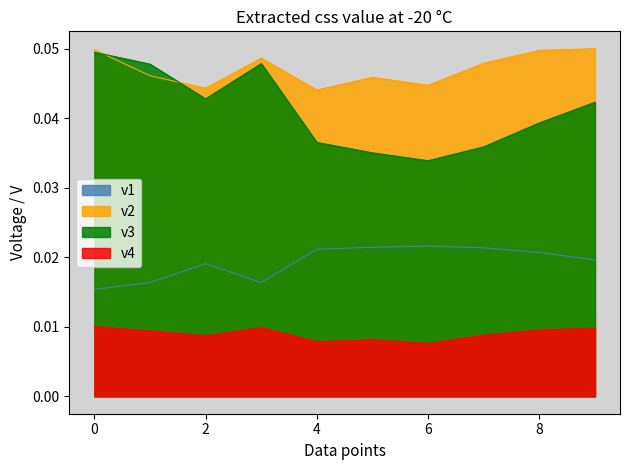

Which series has the largest total across all categories?

v2